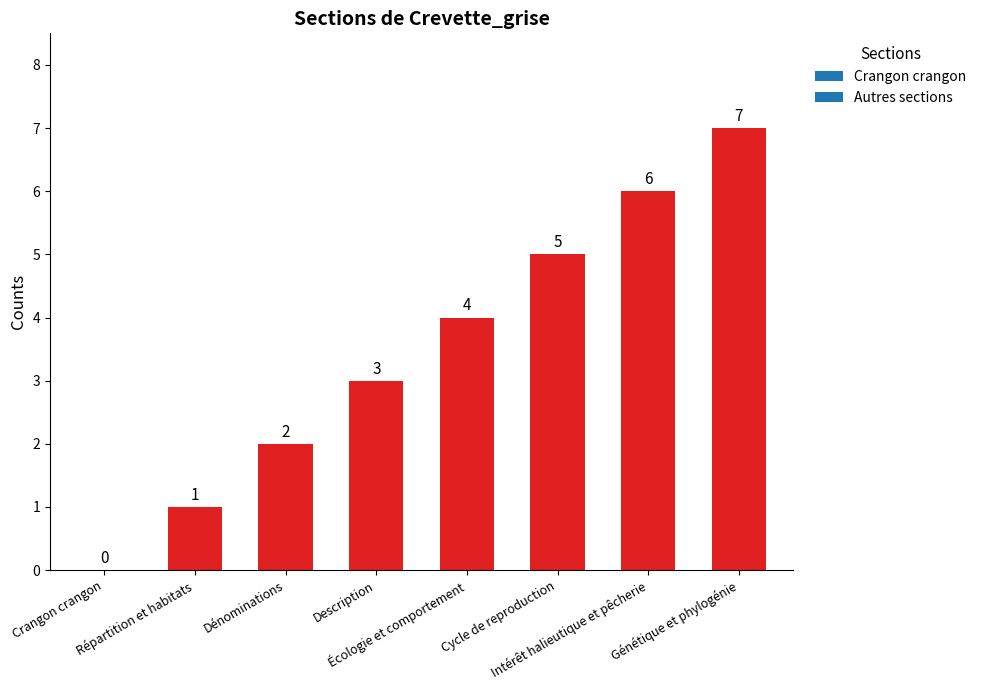

Which has a higher value, Répartition et habitats or Dénominations?

Dénominations